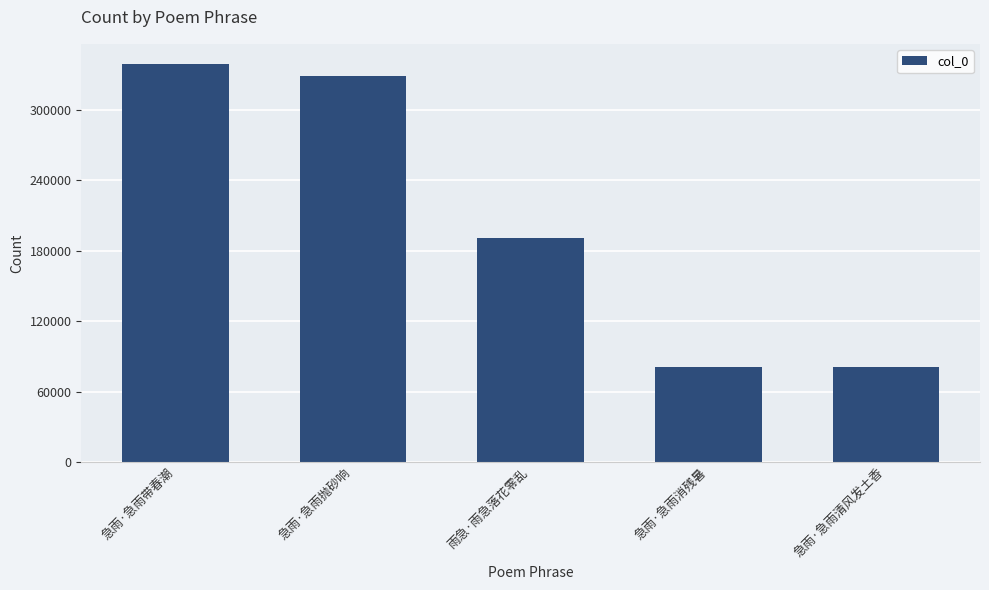

Does the chart contain any negative values?

No